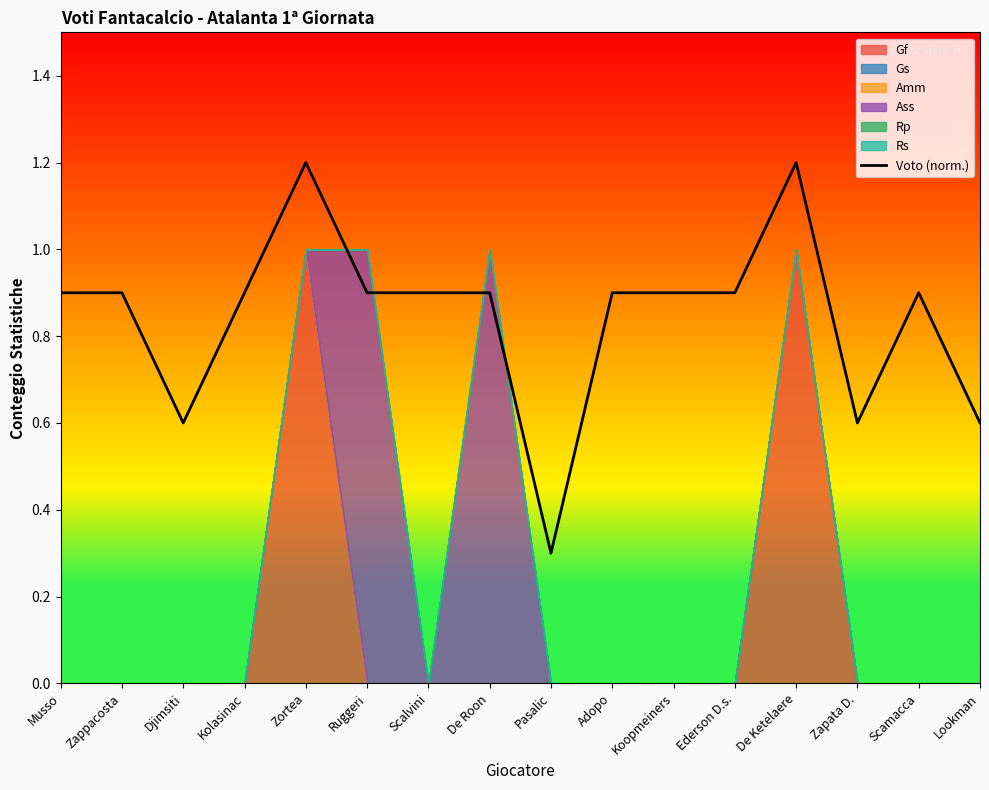

Reading left to right, what are all the values shown in this chart?

0.9	0.9	0.6	0.9	1.2	0.9	0.9	0.9	0.3	0.9	0.9	0.9	1.2	0.6	0.9	0.6